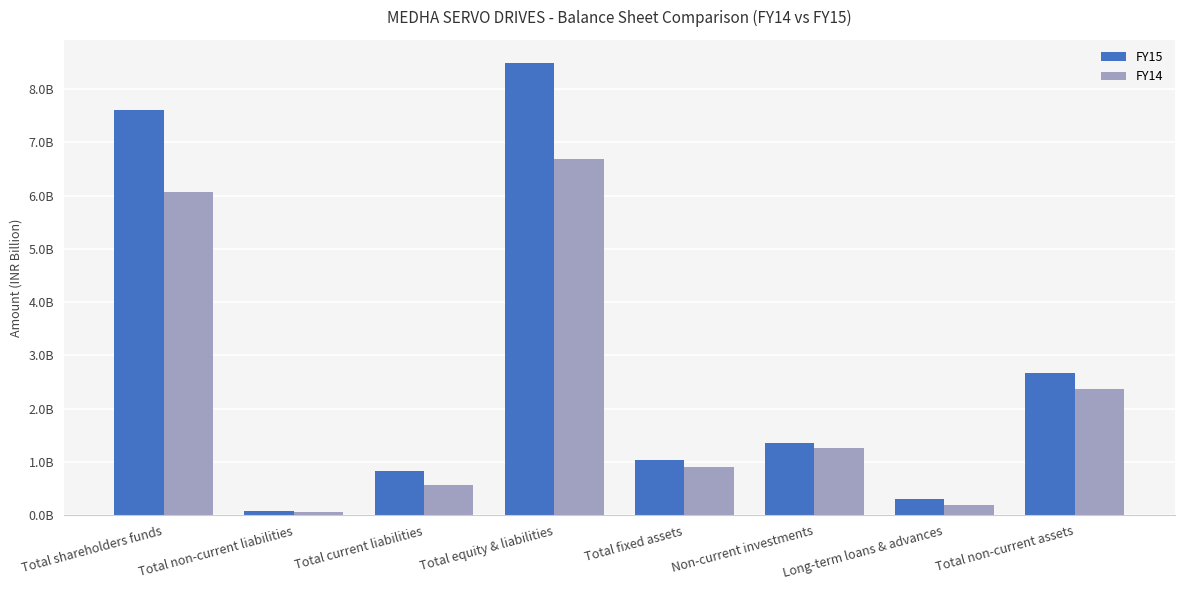

Does the chart contain any negative values?

No